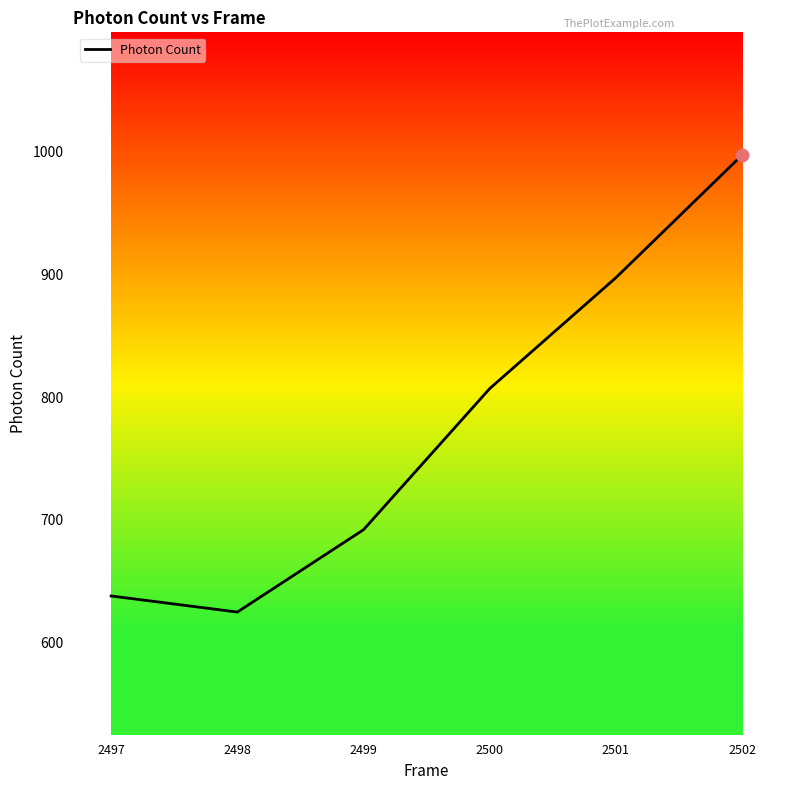

Between 2498 and 2501, which is larger?

2501